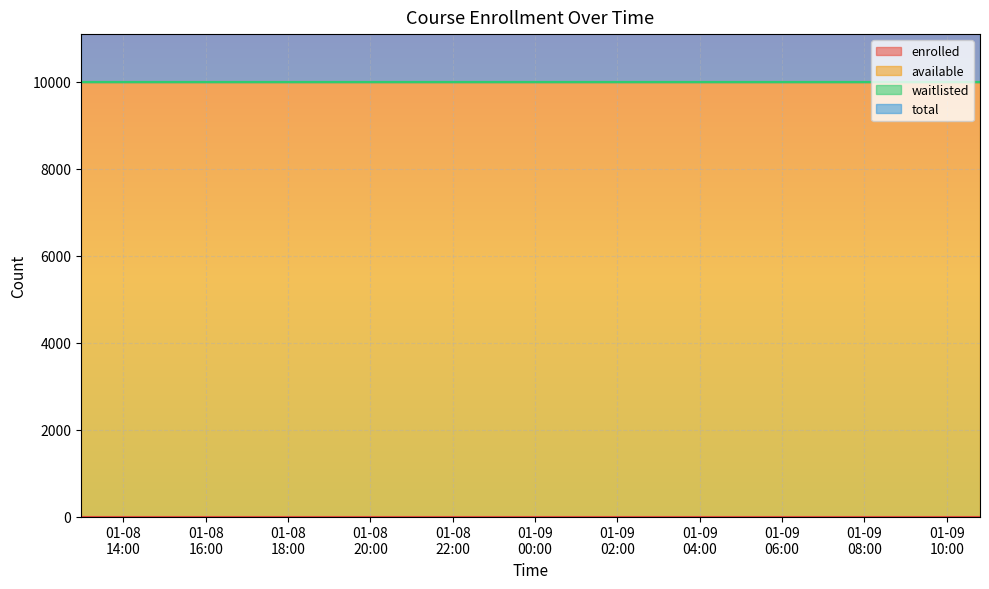

True or false: enrolled and total intersect in this chart.

False